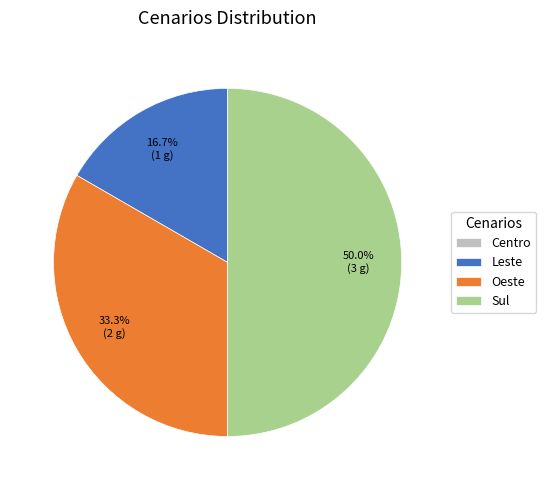

What percentage do Sul and Leste together represent?

66.7%